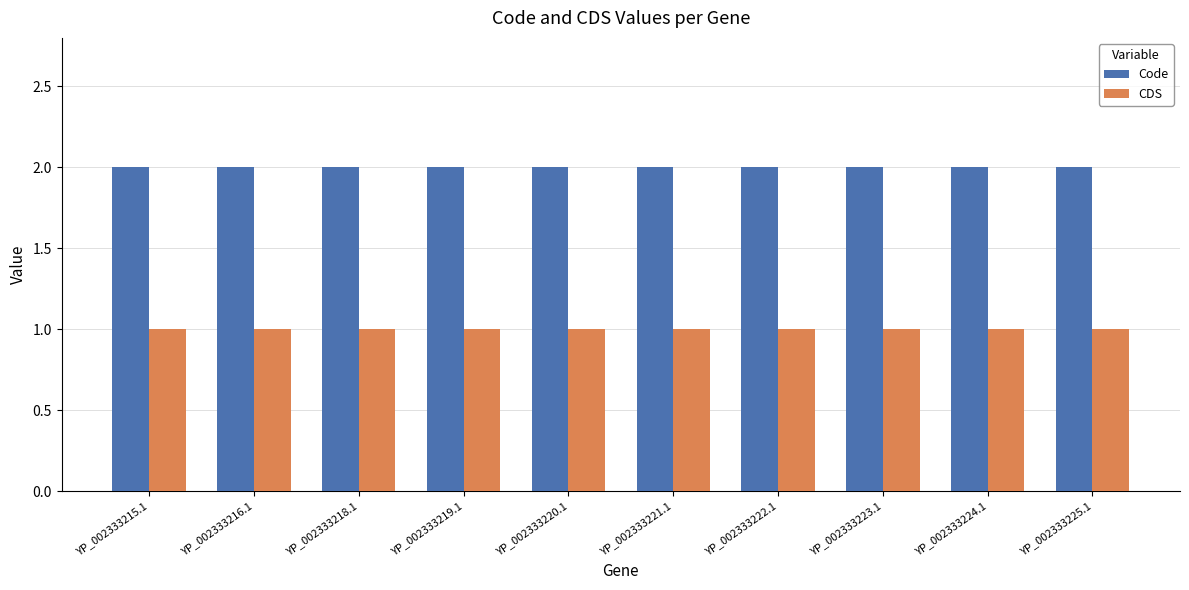

At how many categories does at least one series exceed 1?

10